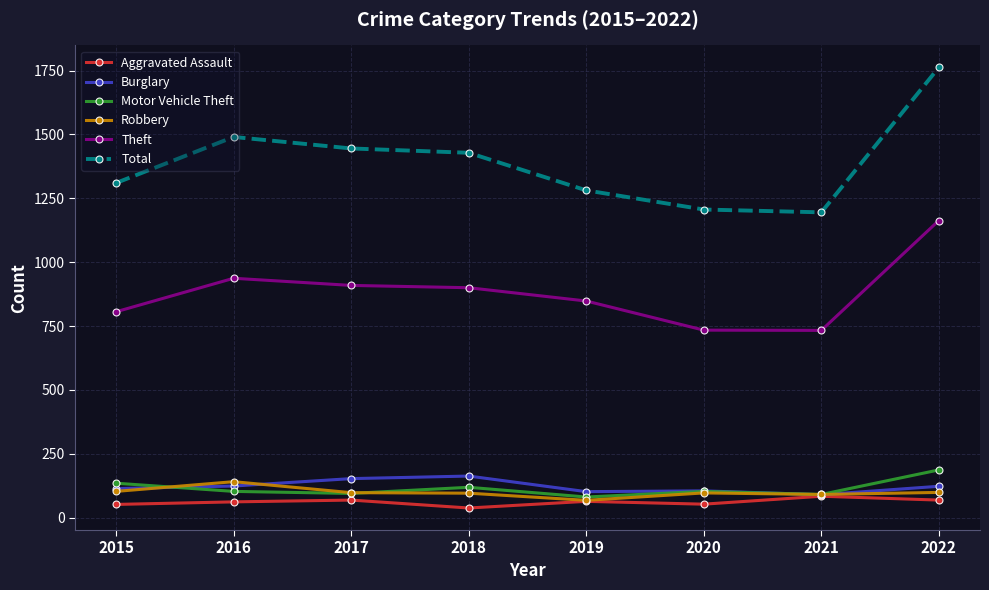

What is the value of the Total point at the 8th from the left?

1762